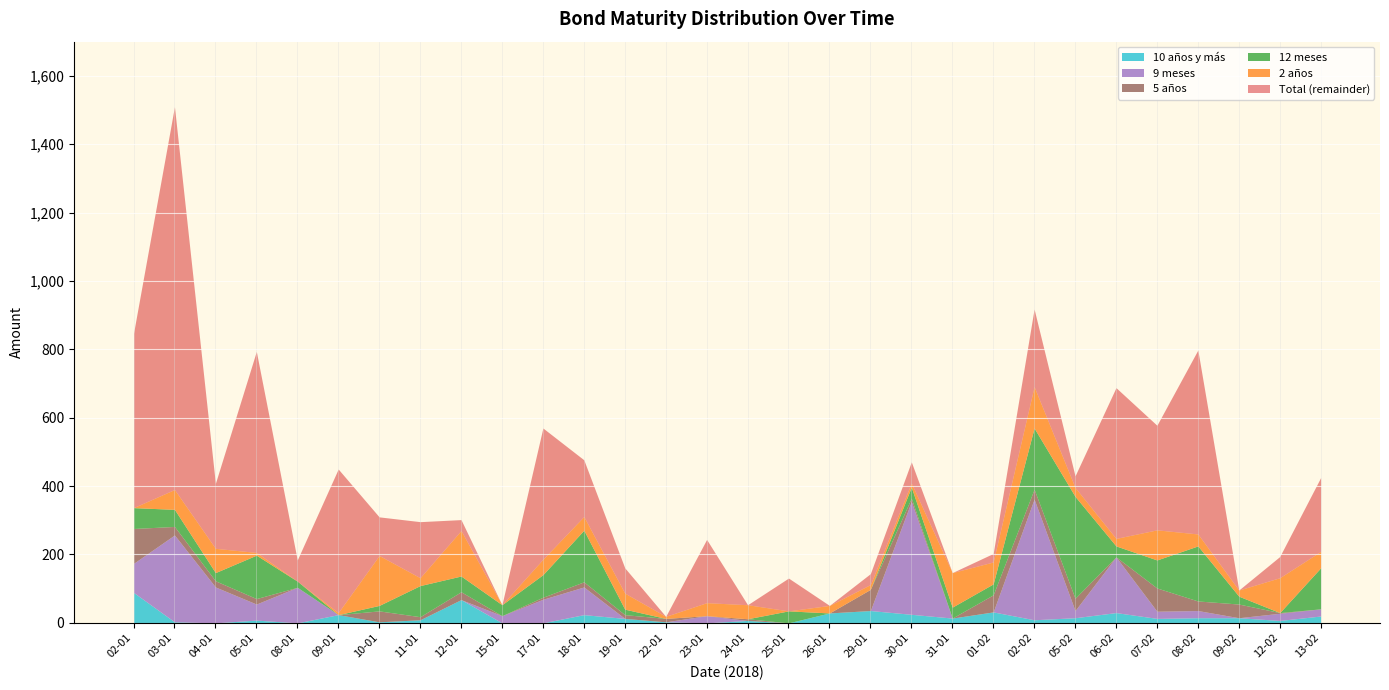

At which category does Total reach its first local valley?

04-01